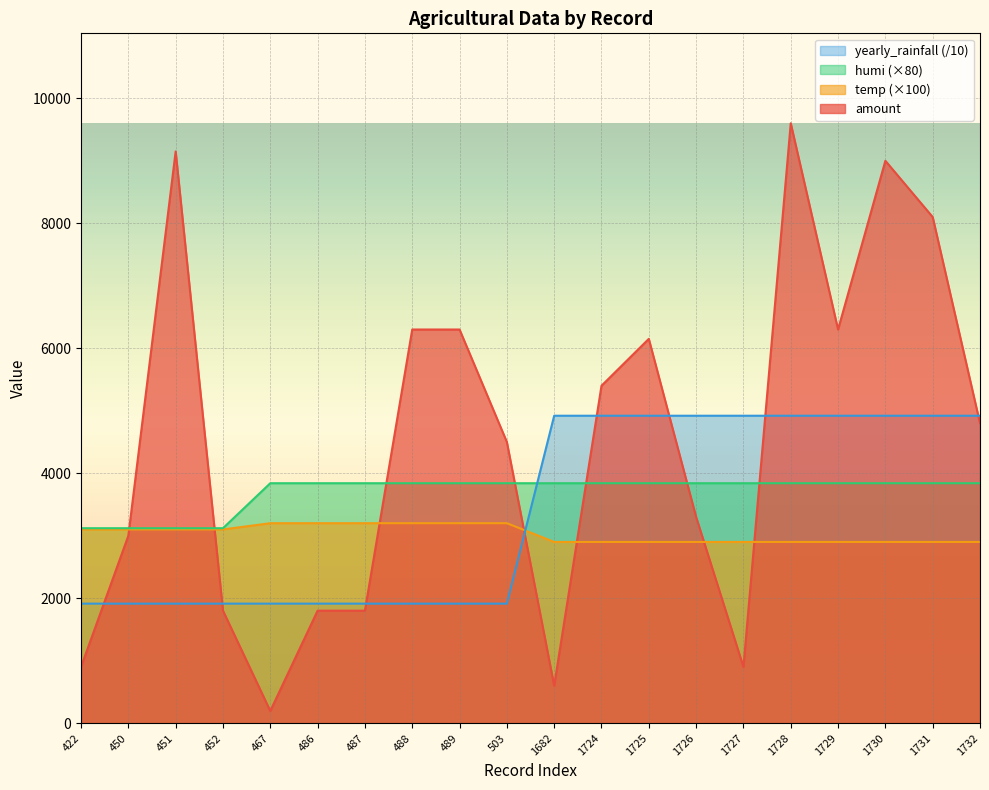

True or false: temp and humi intersect in this chart.

False